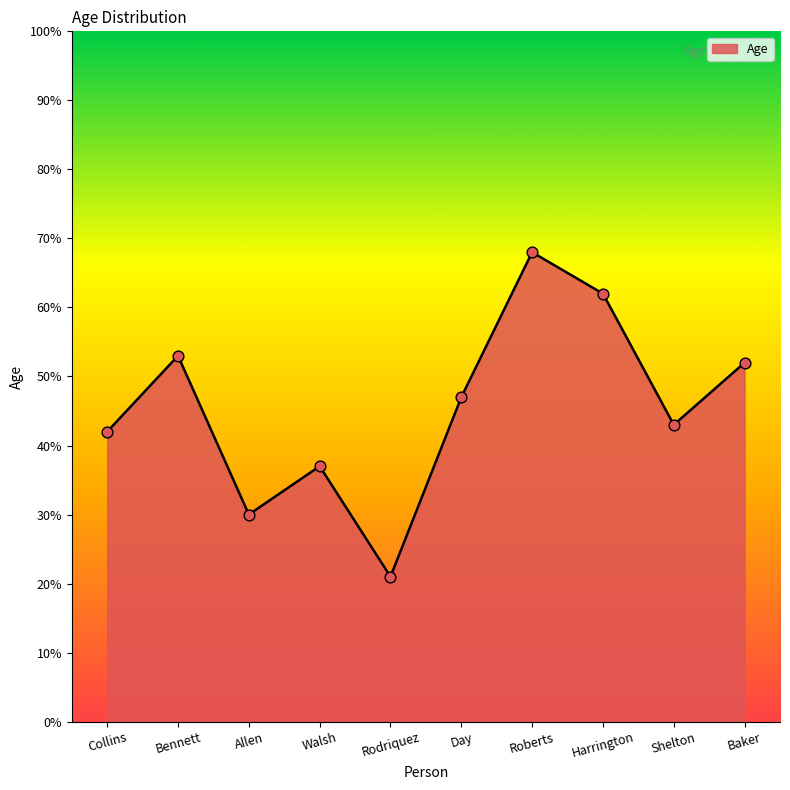

What is the change in value from Bennett to Shelton?

-10